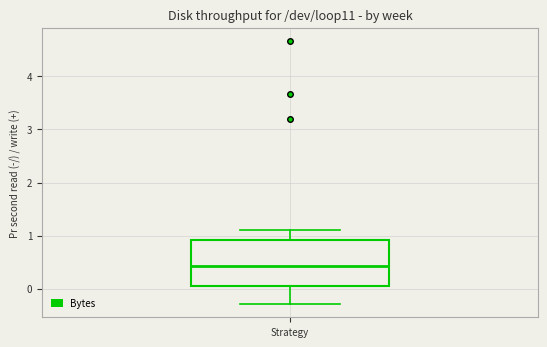

Read this box plot against the y-axis: the position of the median line, the range covered by the box, and the ends of both whiskers. The values are not printed on the chart, so give them approximately, as read against the axis.

median 0.4, box 0.1 to 0.9, whiskers -0.3 to 1.1